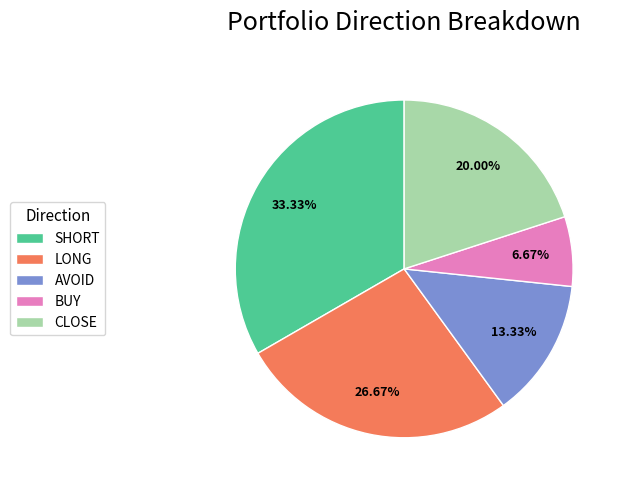

Between LONG and SHORT, which is larger?

SHORT